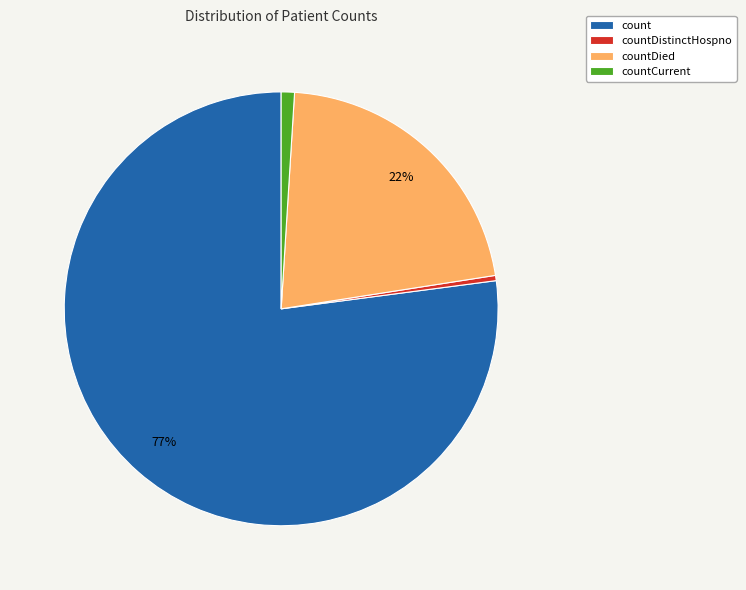

What is the largest slice in the pie chart?

count